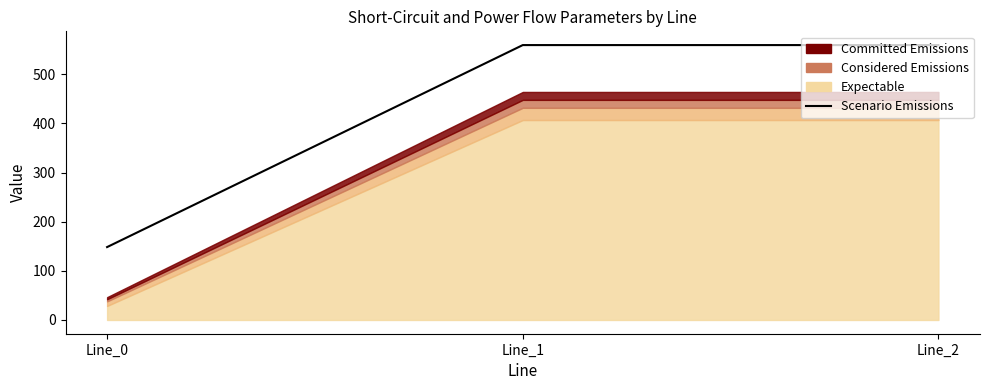

What is the change in value from Line_0 to Line_2?

+411.1